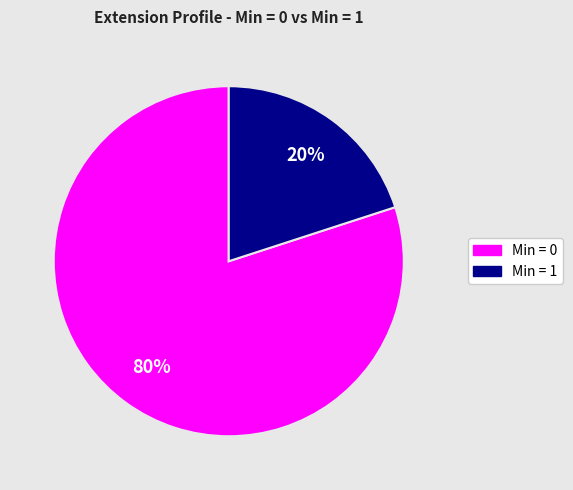

To the nearest percent, what is the difference between the largest and smallest slice percentages?

60%